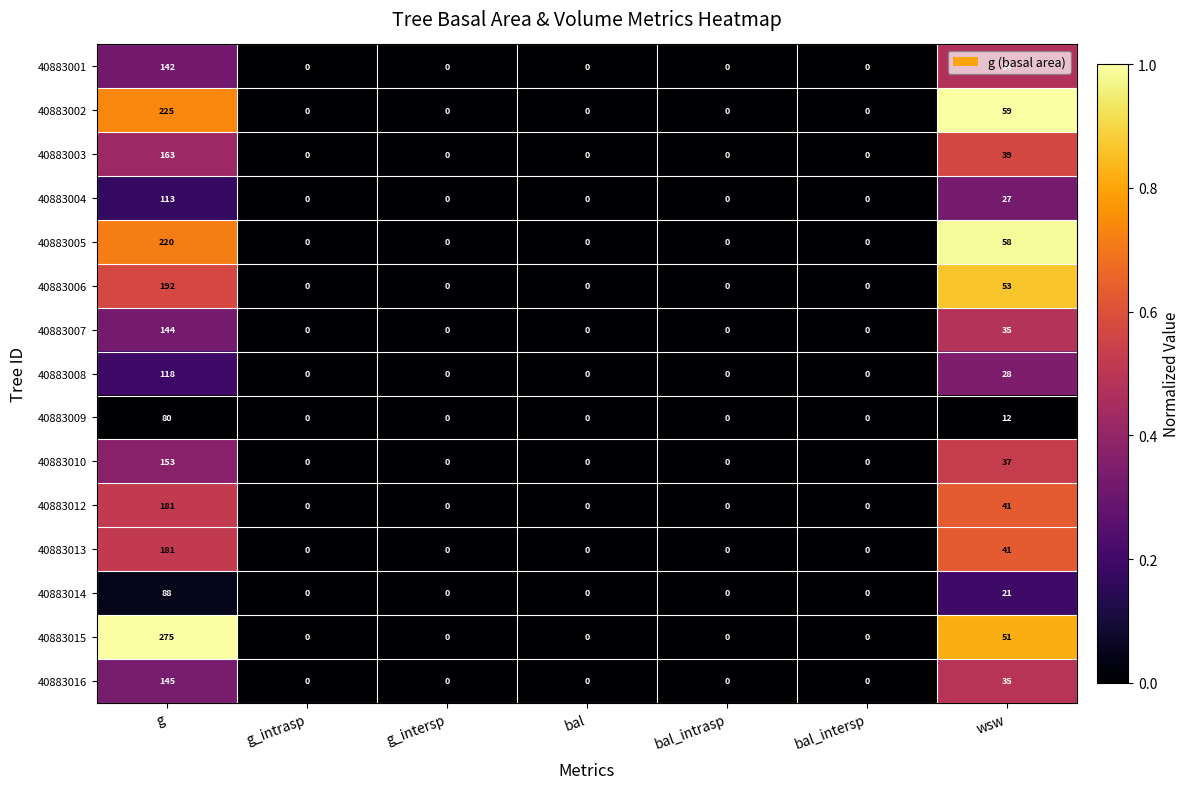

Is it true that 40883003 equals 59 at wsw?

False